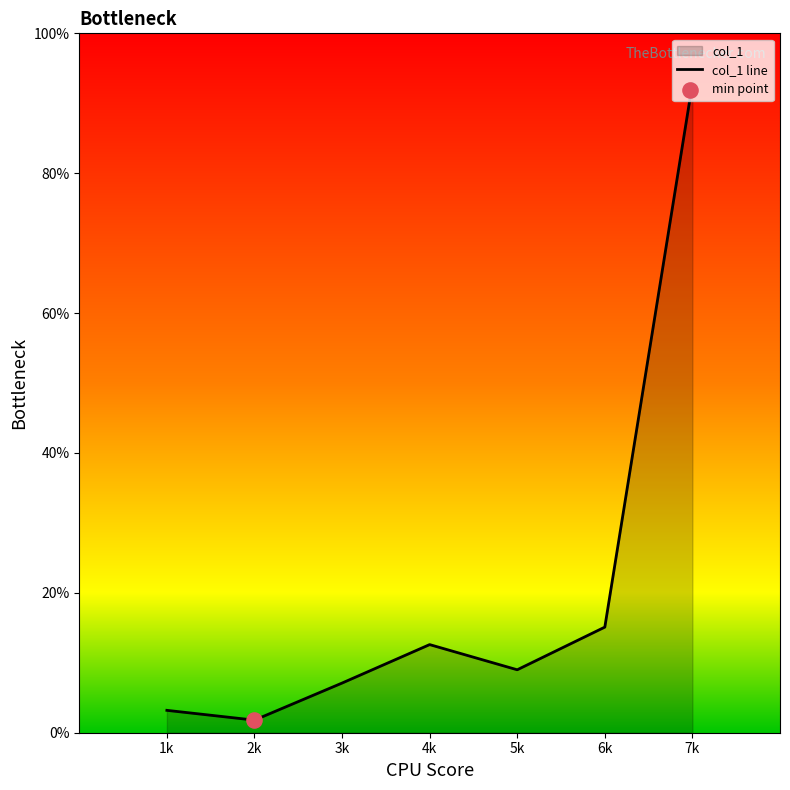

Between 1k and 2k, which is larger?

1k